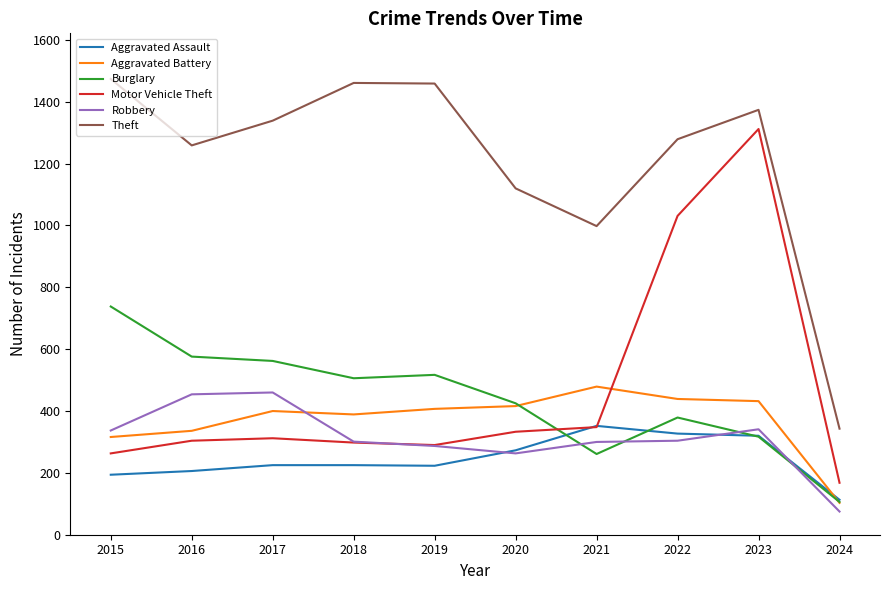

What is the difference between the highest and lowest values at 2016?

1053